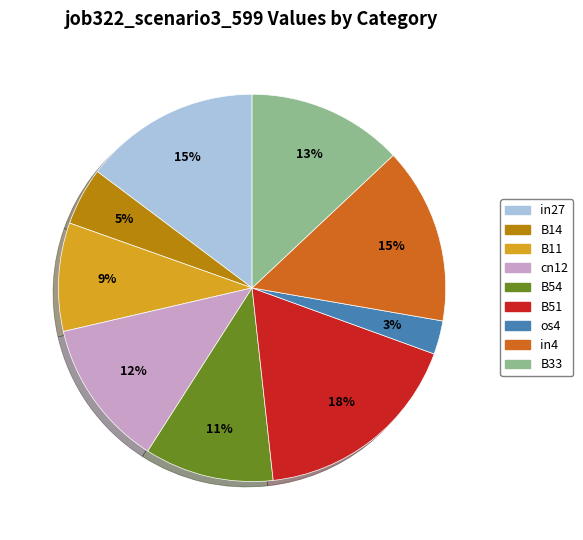

Is there a majority slice in this chart?

No